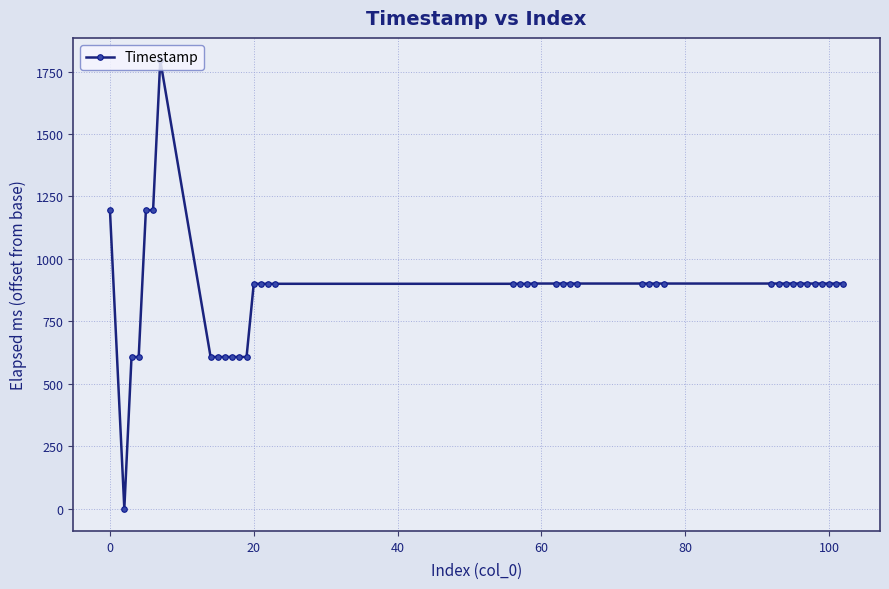

What is the value of the 21st point from the left?

901